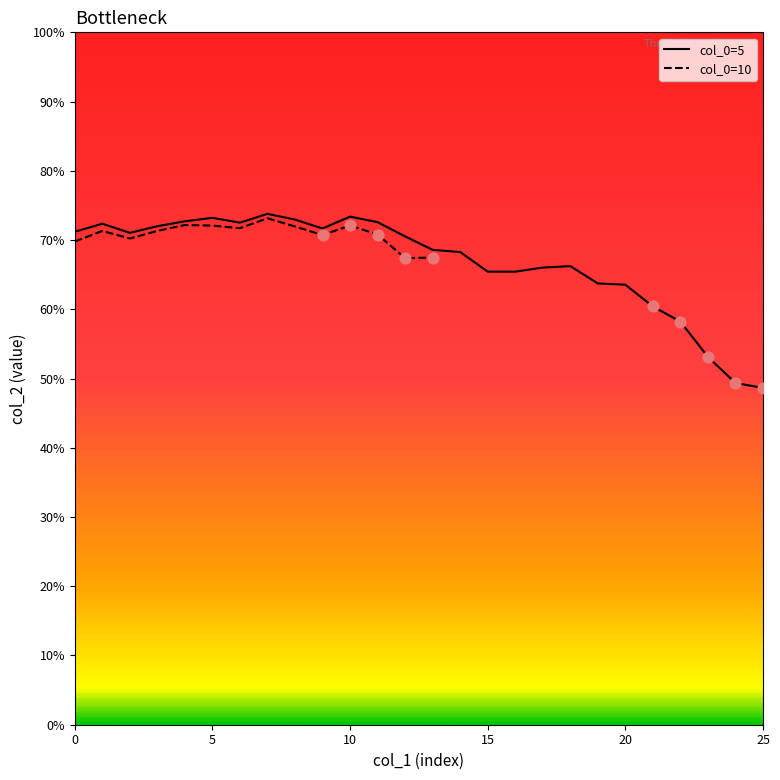

What is the change in value from 10 to 16?

-0.1